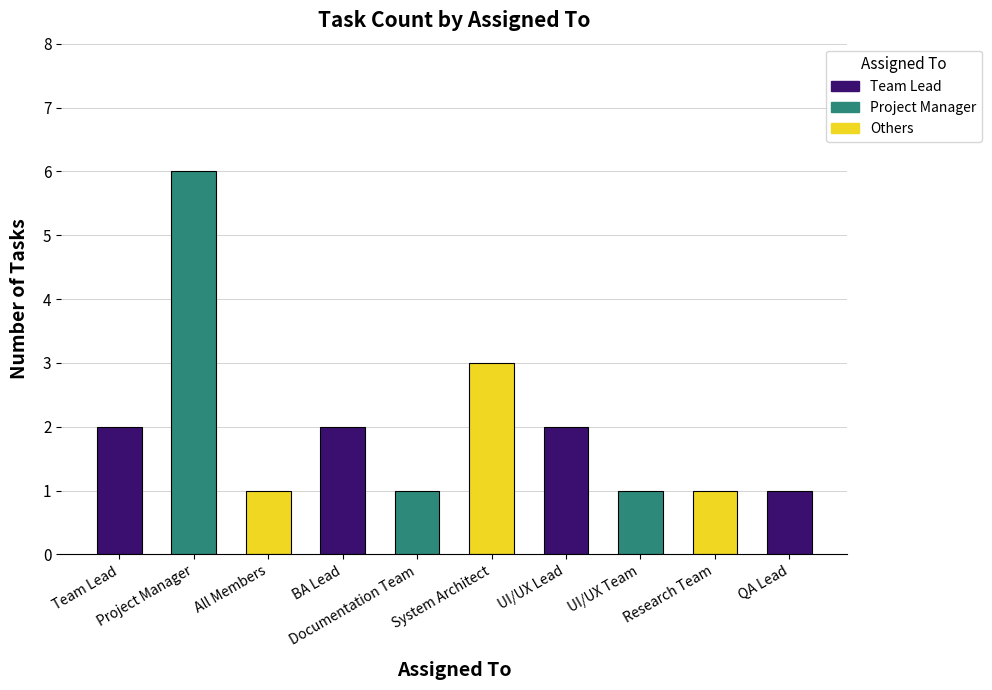

What is the value of the 9th bar from the left?

1